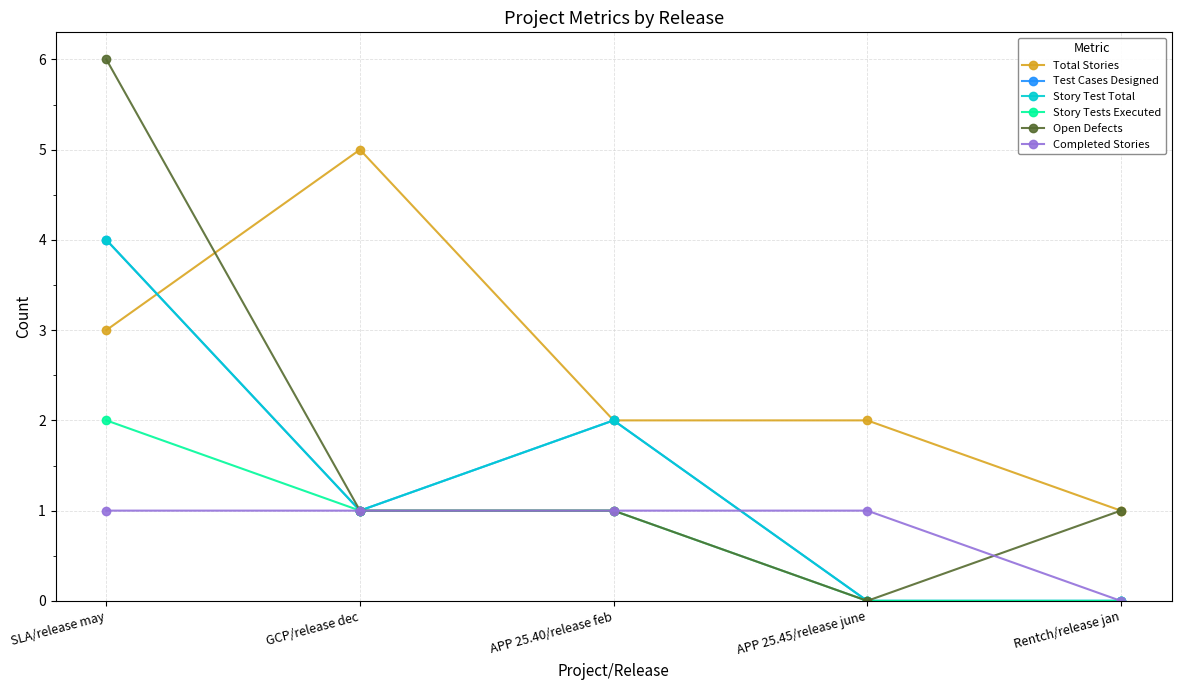

Is this an area chart (filled region under the line)?

No